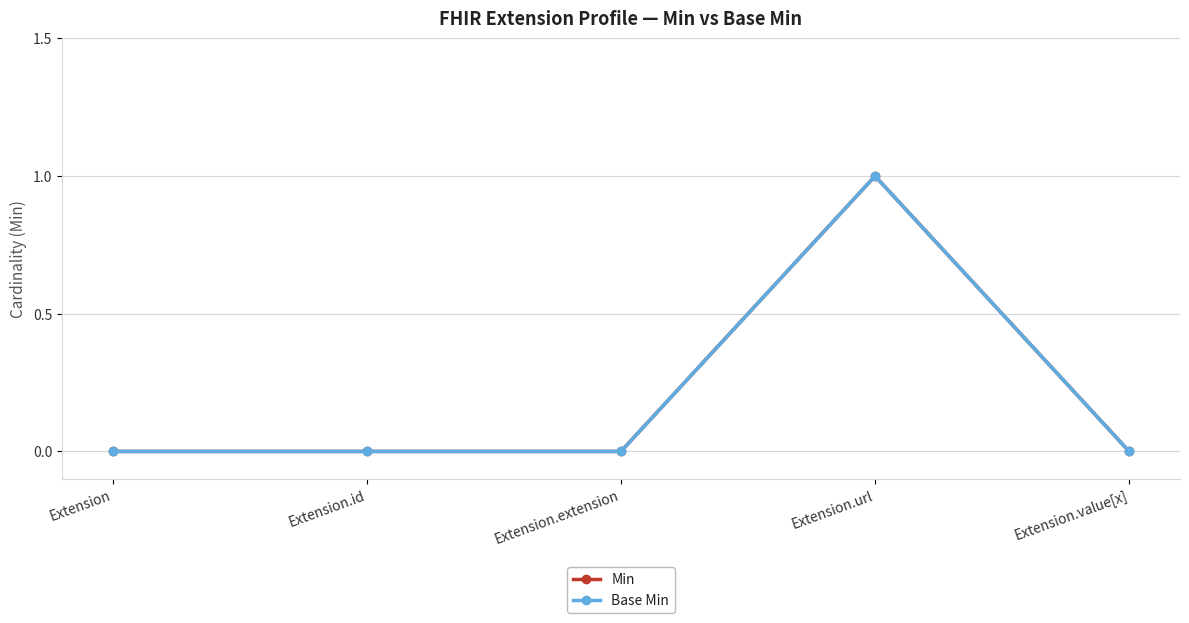

List the series in order of their peak value, lowest first.

Min, Base Min